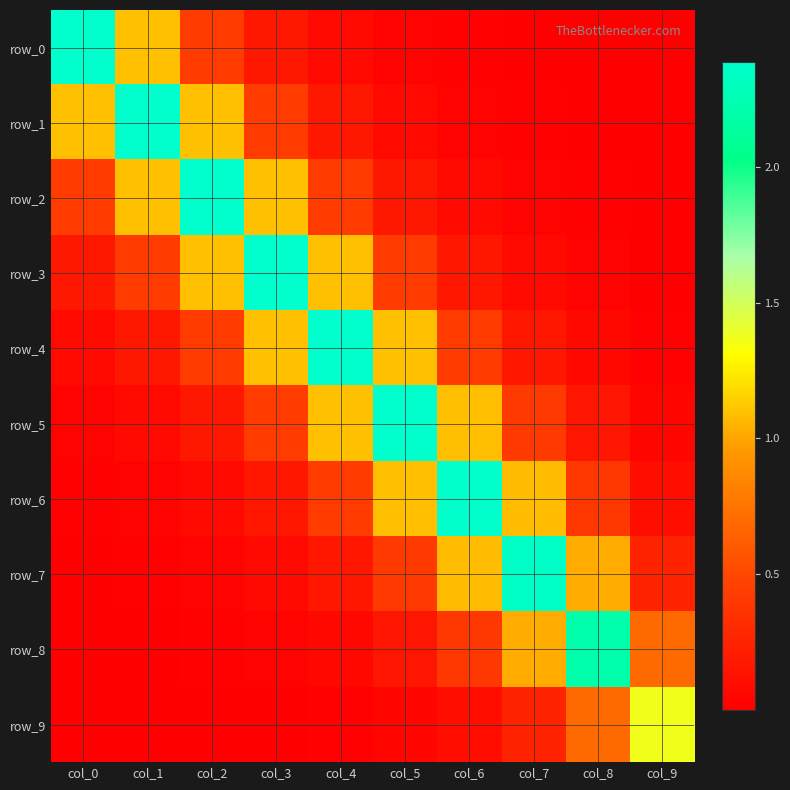

List the series in order of their peak value, highest first.

row_0, row_1, row_2, row_3, row_4, row_5, row_6, row_7, row_8, row_9